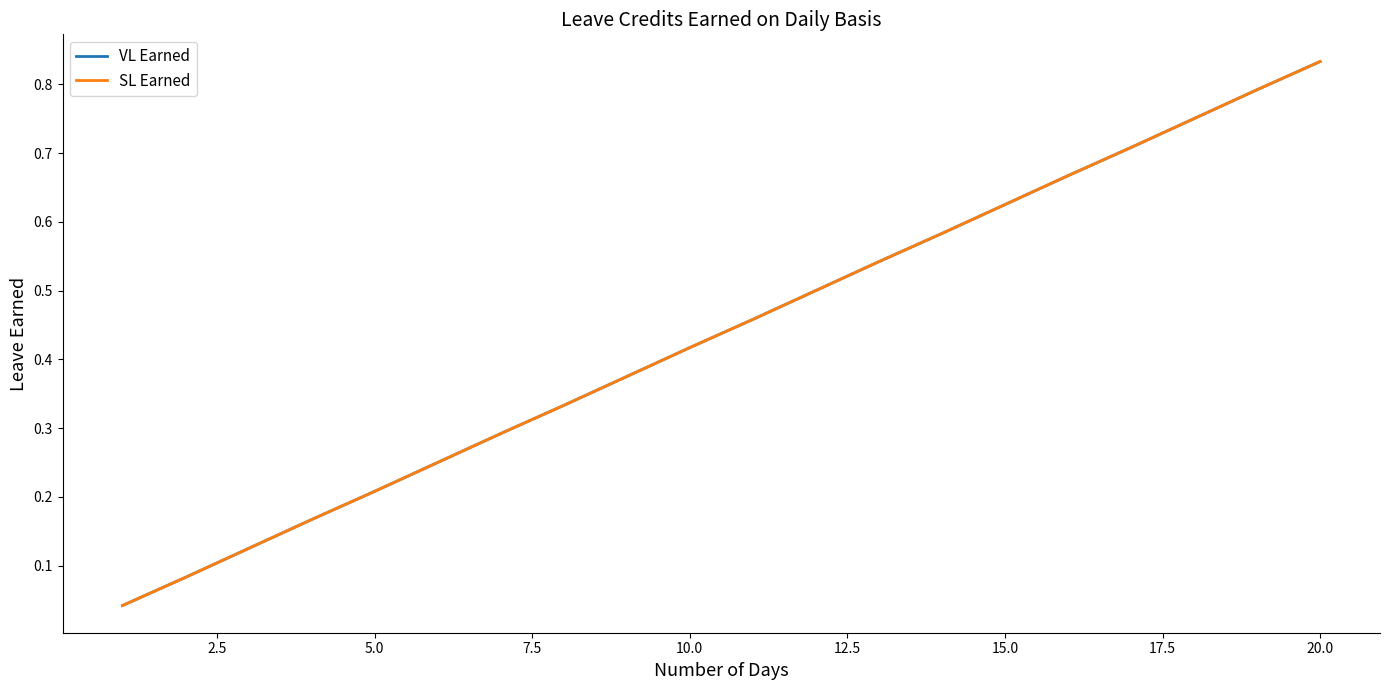

Does the chart have visible grid lines?

No